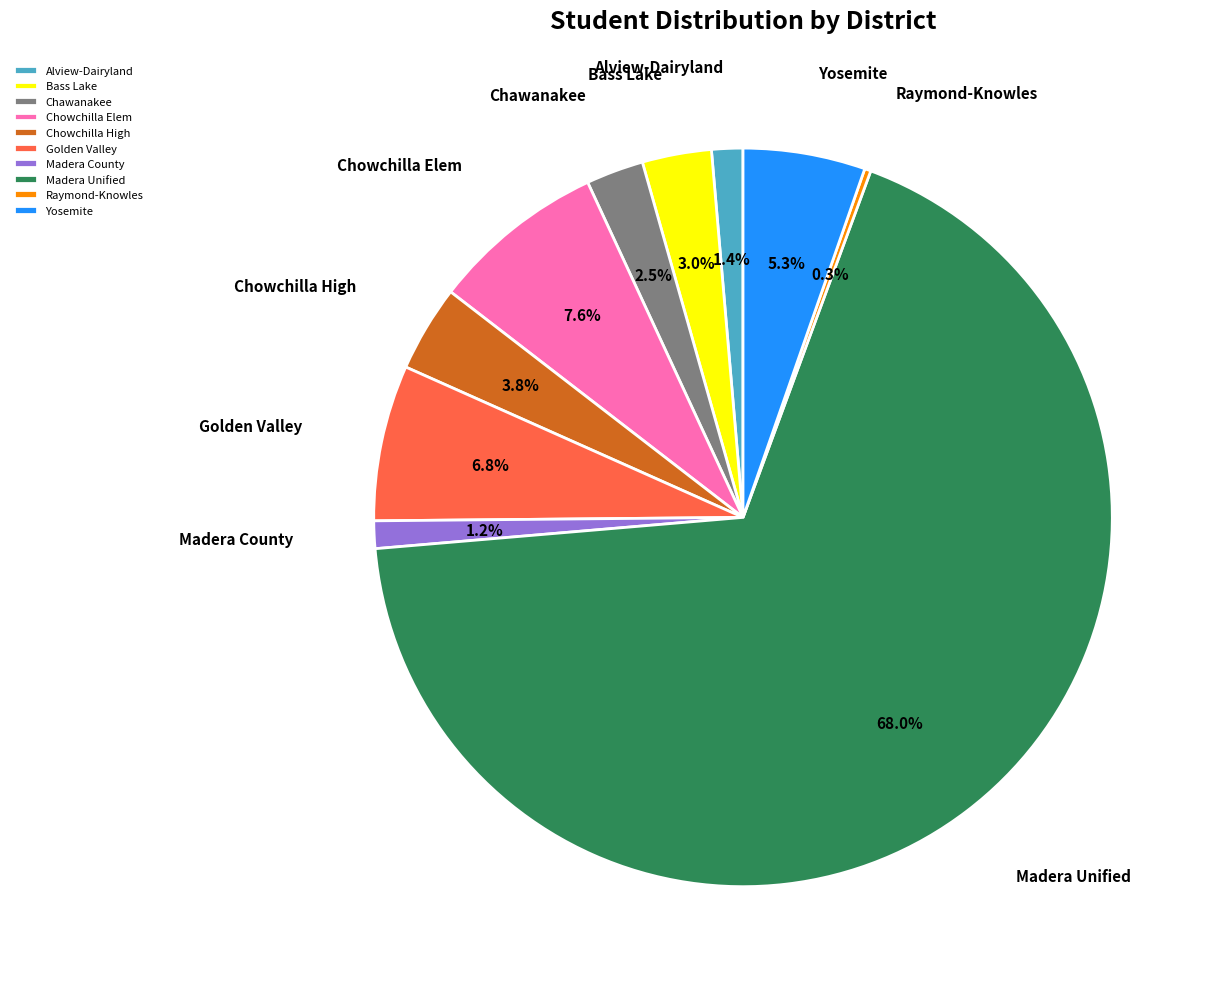

Which slice is the largest?

Madera Unified